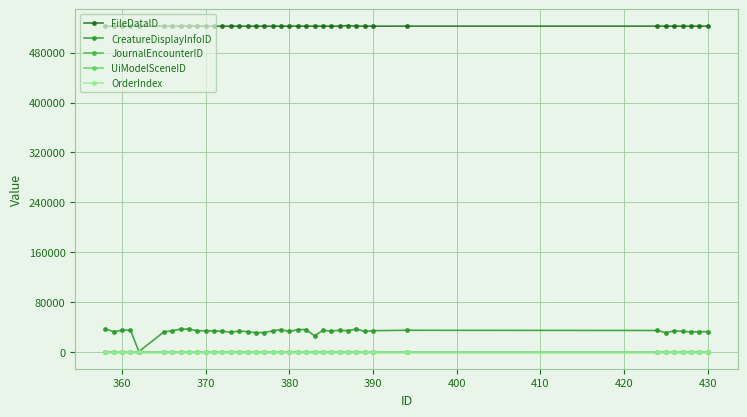

Which series has the largest range (max minus min)?

CreatureDisplayInfoID